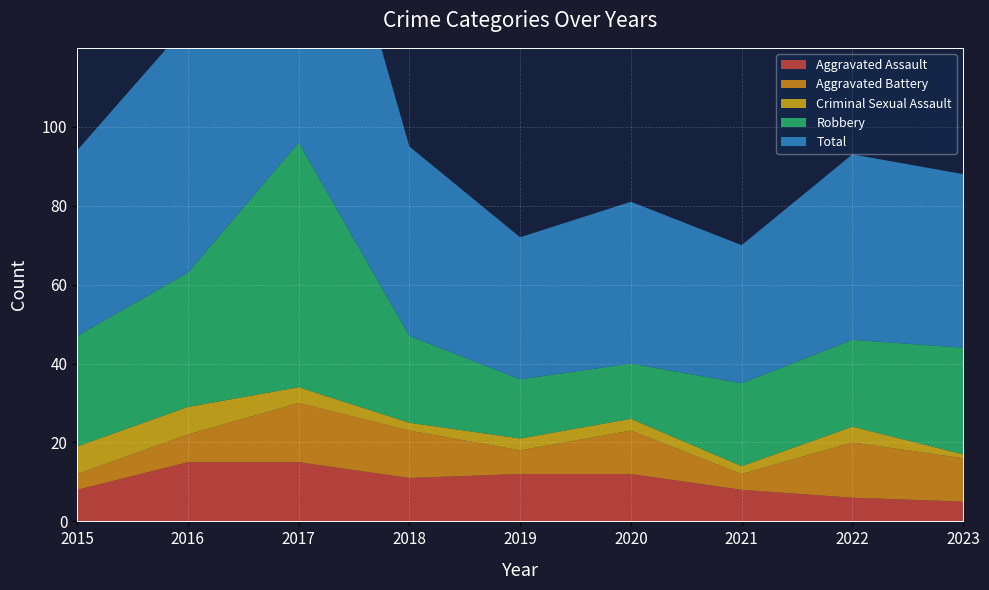

Reading left to right, transcribe all the data shown in this chart.

Aggravated Assault: 8	15	15	11	12	12	8	6	5
Aggravated Battery: 4	7	15	12	6	11	4	14	11
Criminal Sexual Assault: 7	7	4	2	3	3	2	4	1
Robbery: 28	34	62	22	15	14	21	22	27
Total: 47	63	97	48	36	41	35	47	44